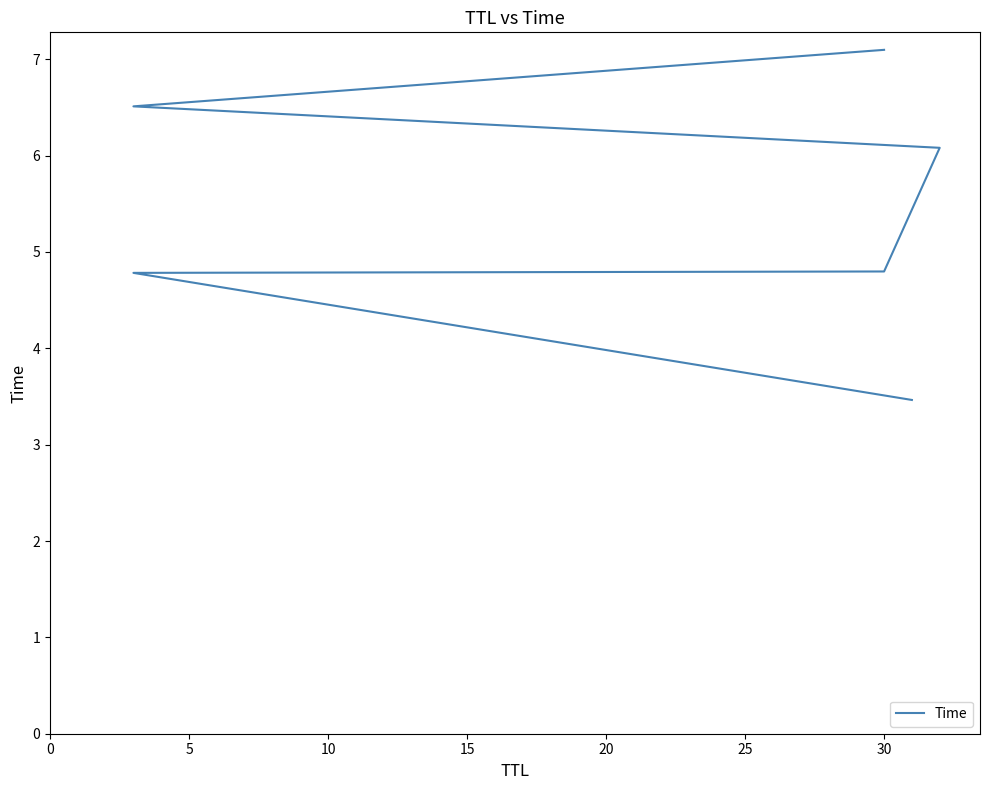

Is this an area chart (filled region under the line)?

No